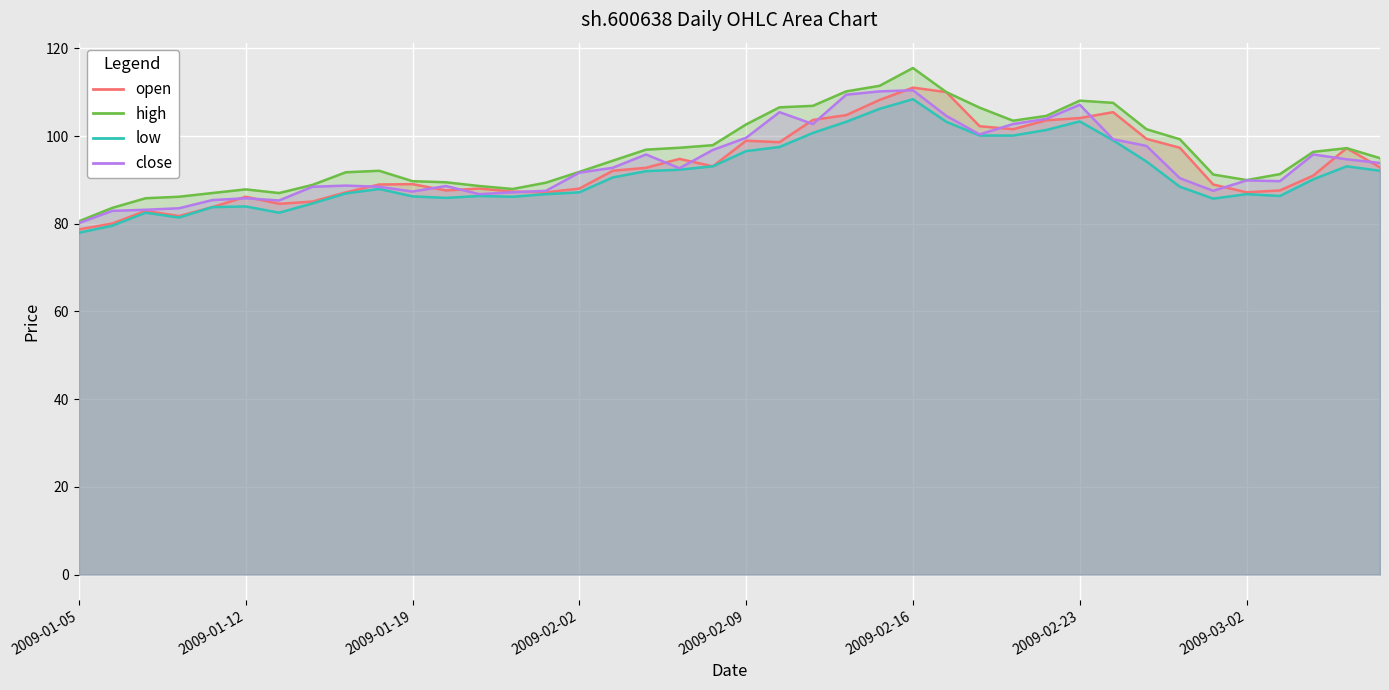

At which label does high reach its peak?

2009-02-16